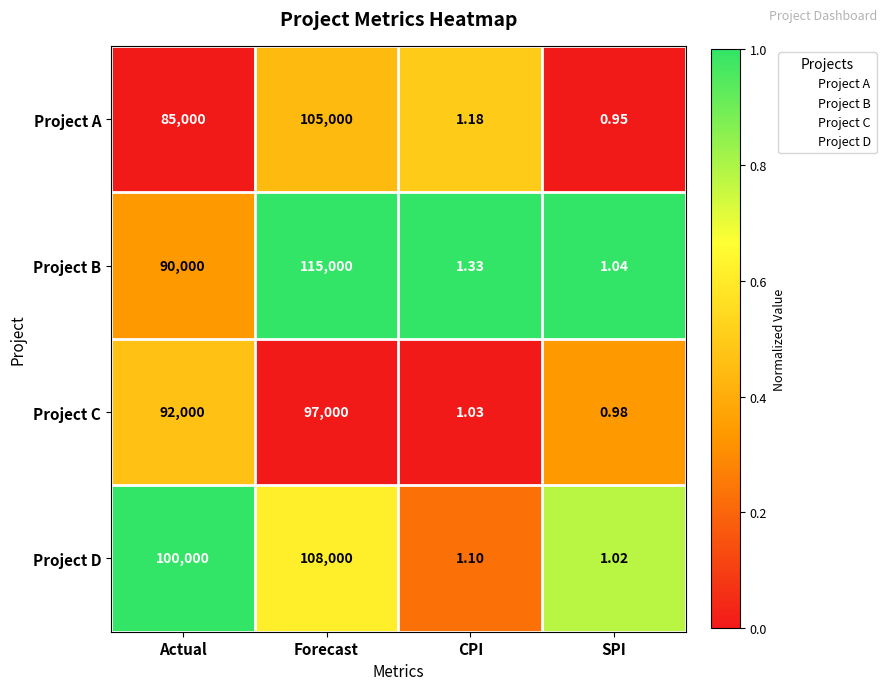

At which label does Project C reach its peak?

Forecast